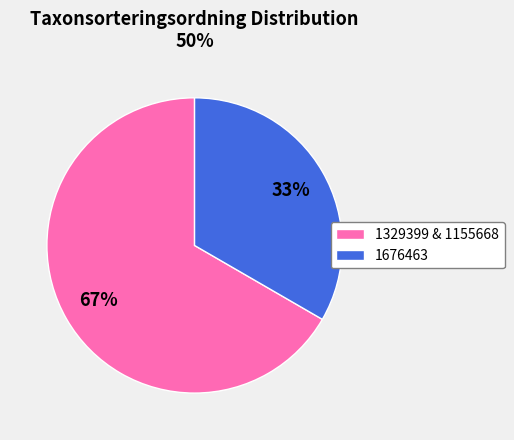

The 1329399 & 1155668 slice represents 67% of the pie. True or false?

True